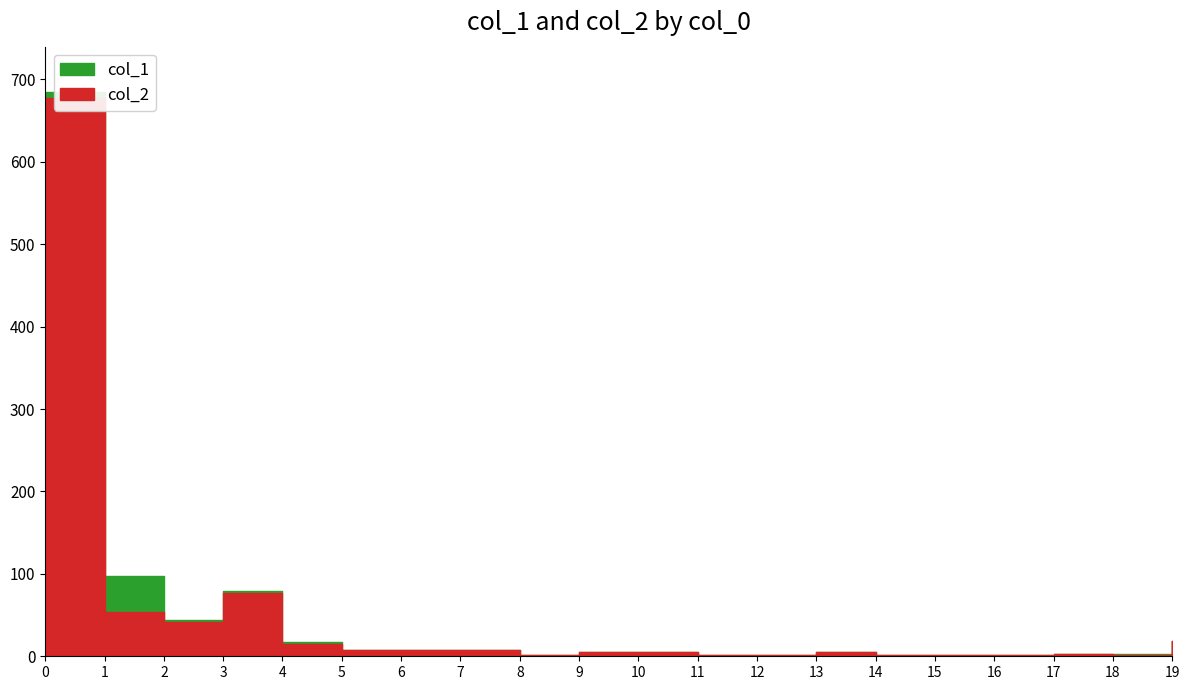

Reading left to right, what are all the values shown in this chart?

678	54	42	77	15	8	8	8	2	5	5	1	2	5	1	2	1	3	2	18